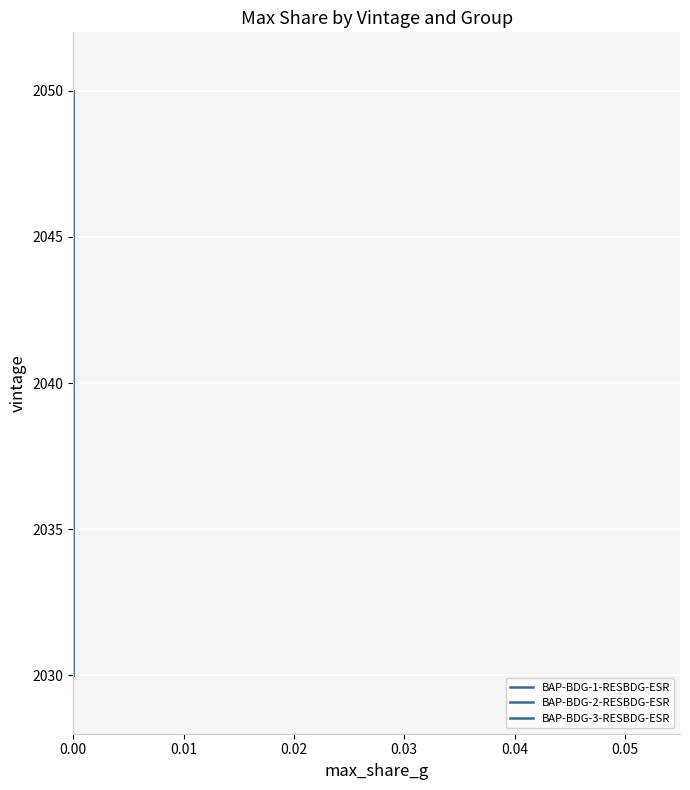

What are all the series names shown in the legend?

BAP-BDG-1-RESBDG-ESR, BAP-BDG-2-RESBDG-ESR, BAP-BDG-3-RESBDG-ESR